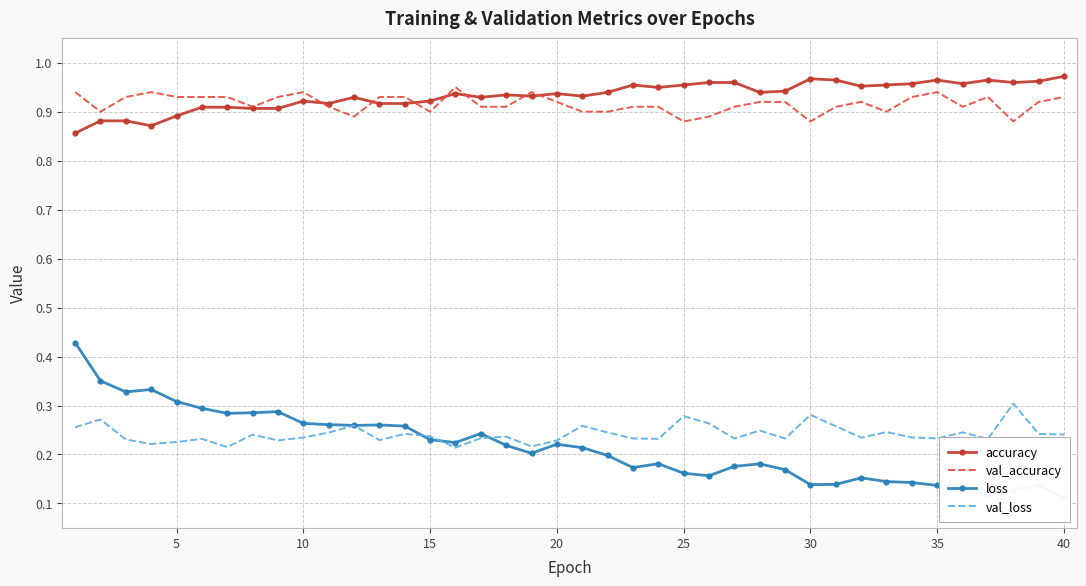

True or false: accuracy and val_loss cross at least once.

False